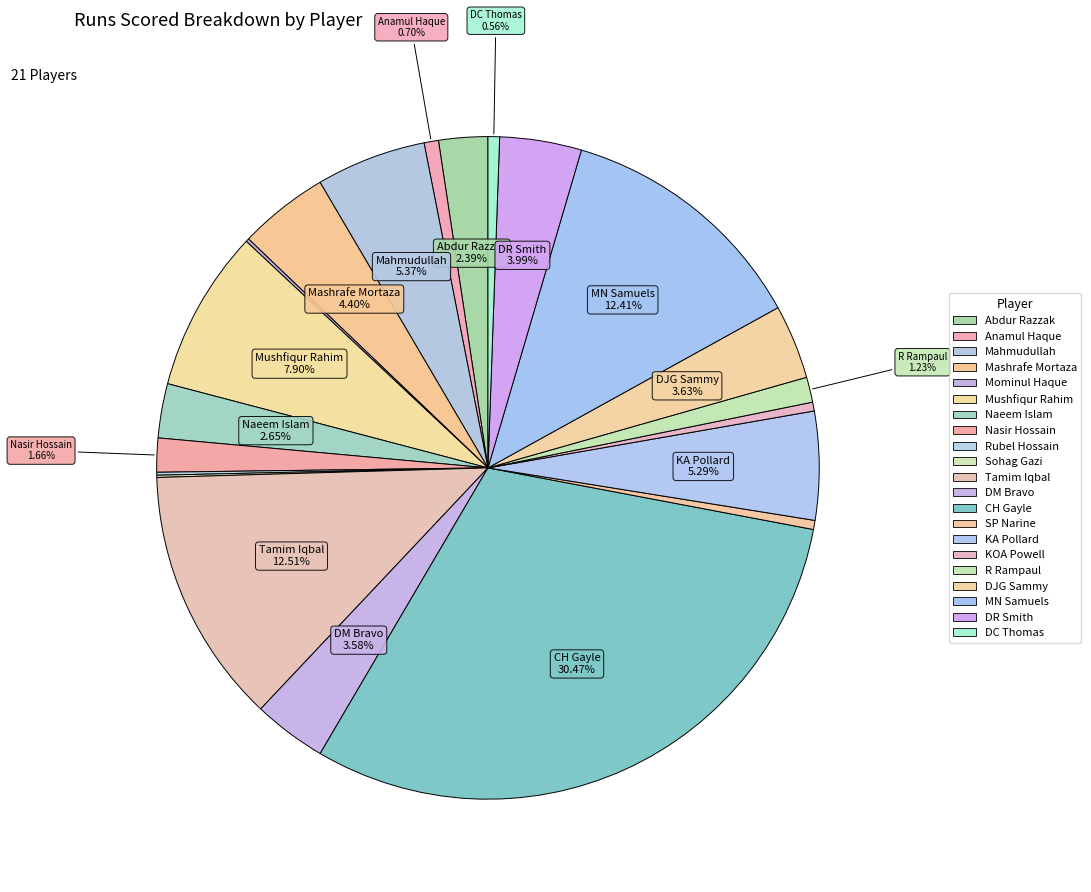

To the nearest percent, what portion does KA Pollard represent?

5%